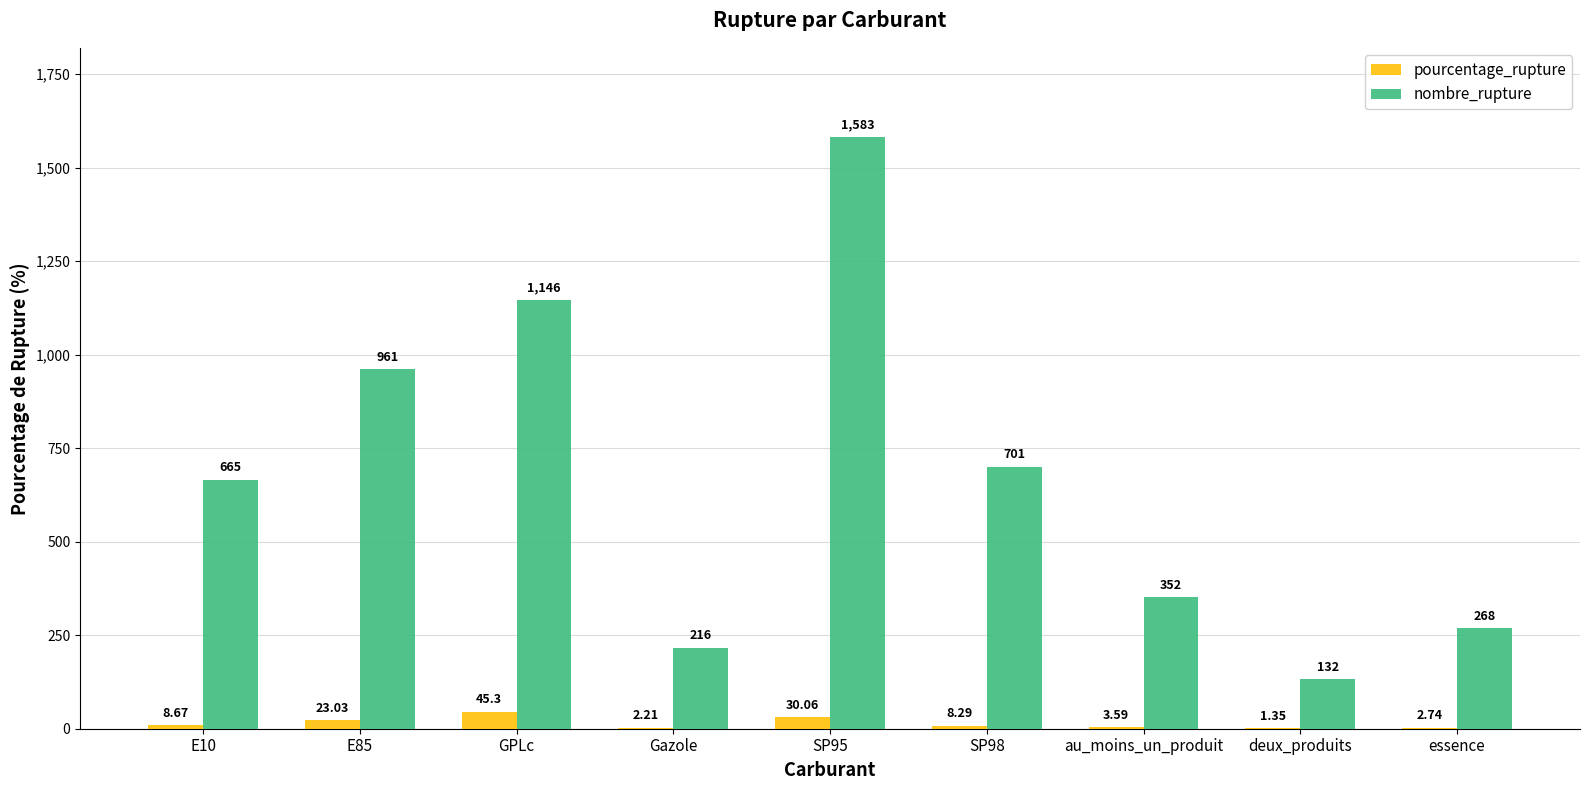

Count the number of data series in this chart.

2